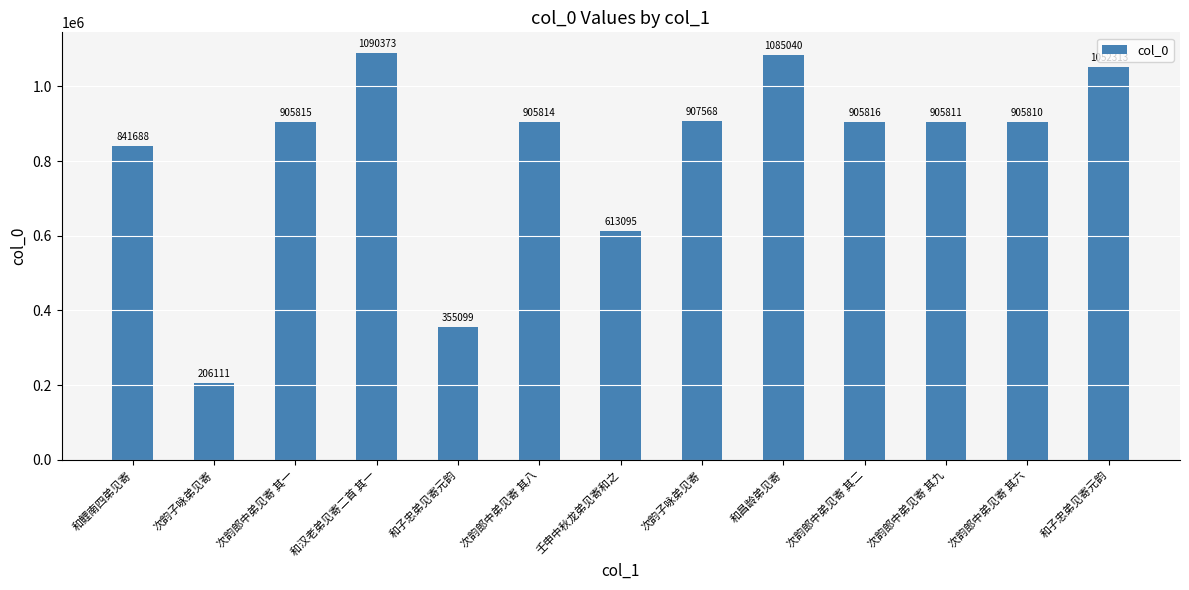

List the labels in order of value, largest first.

和汉老弟见寄二首 其一, 和昌龄弟见寄, 和子忠弟见寄元韵, 次韵子咏弟见寄, 次韵郎中弟见寄 其二, 次韵郎中弟见寄 其一, 次韵郎中弟见寄 其八, 次韵郎中弟见寄 其九, 次韵郎中弟见寄 其六, 和鲤南四弟见寄, 壬申中秋龙弟见寄和之, 和子忠弟见寄元韵, 次韵子咏弟见寄